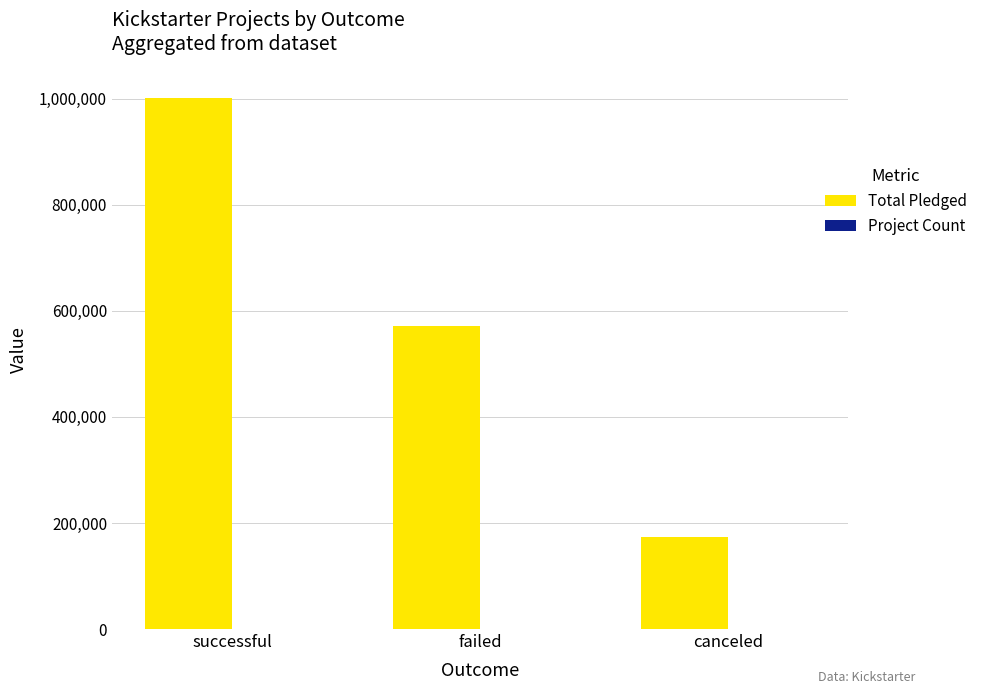

What is the maximum value shown in the chart?

1002250